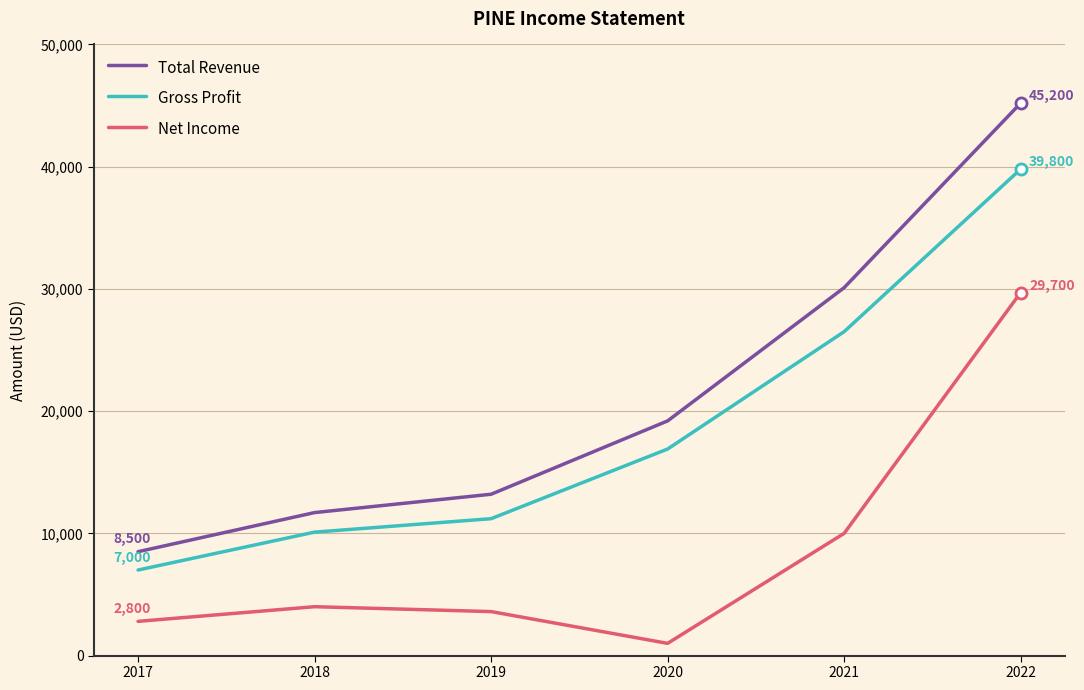

List the series in order of their overall mean, highest first.

Total Revenue, Gross Profit, Net Income